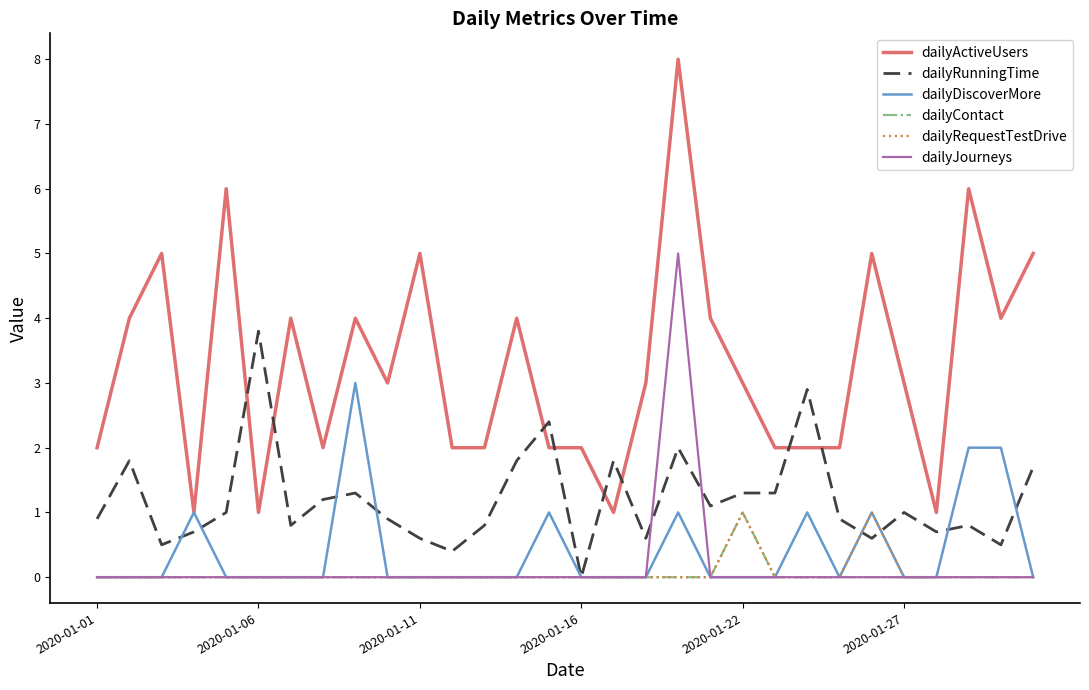

Which series has the largest range (max minus min)?

dailyActiveUsers